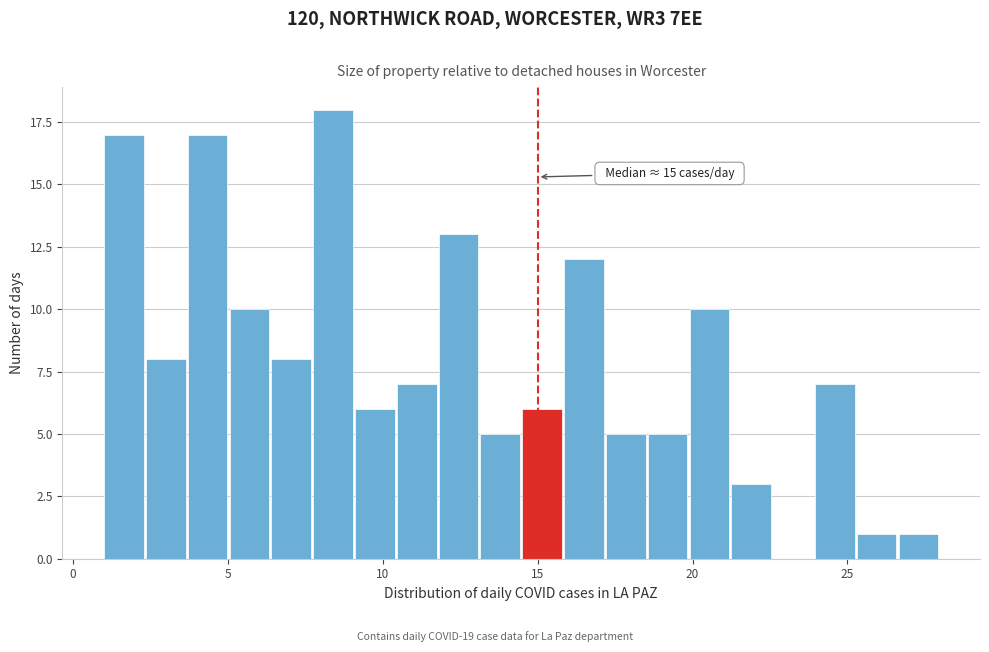

Around what value on the x-axis is the tallest bar? Give the approximate position of its centre, as read against the axis.

8.5